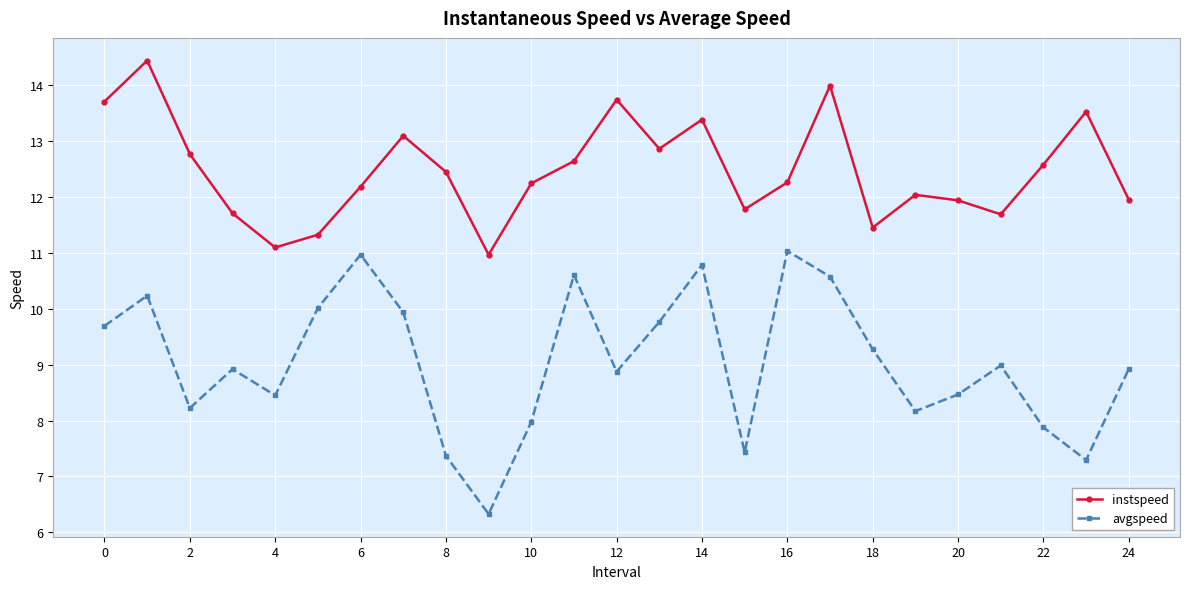

Count the number of data series in this chart.

2